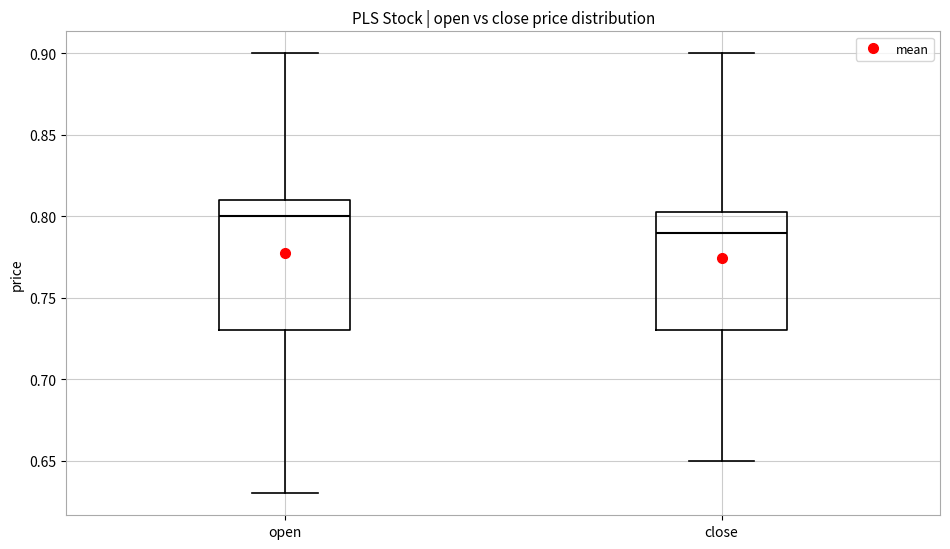

Reading left to right, read every box against the y-axis: the position of its median line, the range the box covers, and the ends of its whiskers. The values are not printed on the chart, so give them approximately, as read against the axis.

open: median 0.800, box 0.730 to 0.810, whiskers 0.630 to 0.900
close: median 0.790, box 0.730 to 0.805, whiskers 0.650 to 0.900